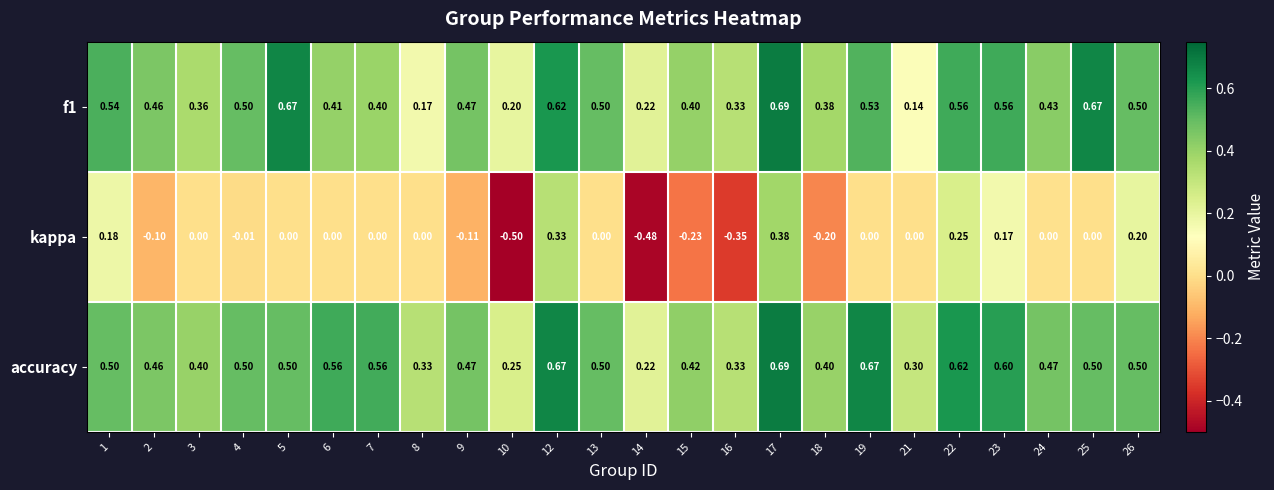

At which category is the sum across all series the highest?

17